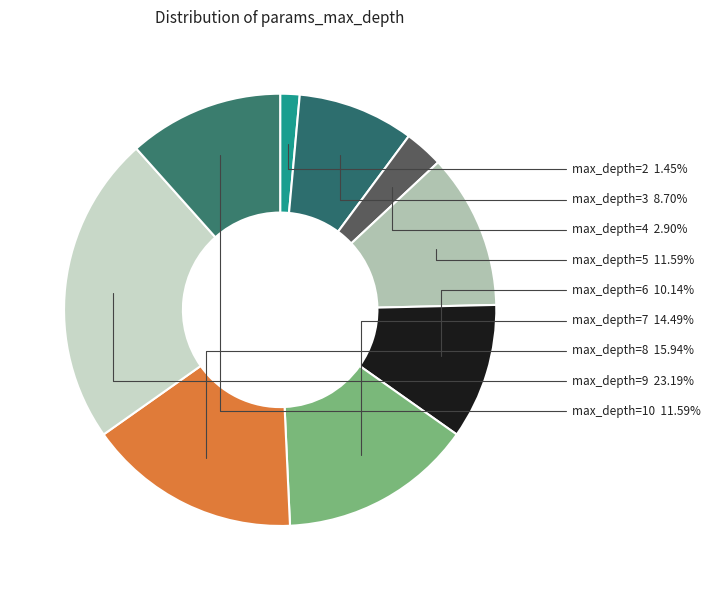

Count the number of slices in the pie.

9